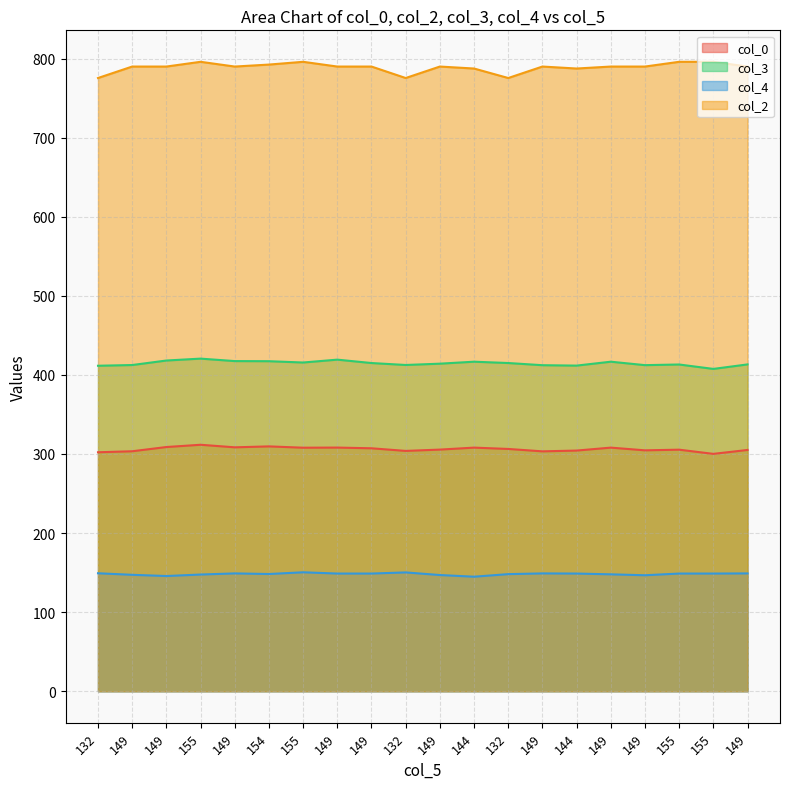

At 144, list the series in order from largest to smallest.

col_2, col_3, col_0, col_4